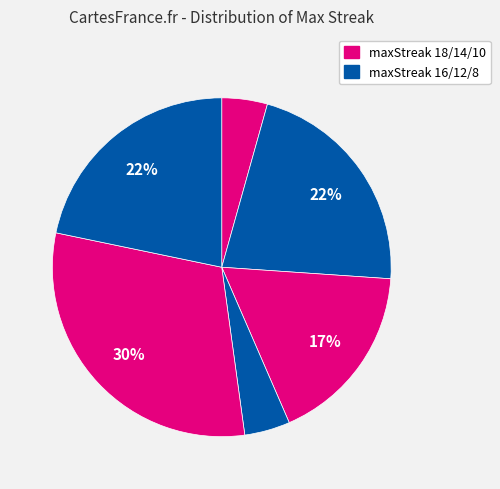

Which slice is the largest?

maxStreak_10